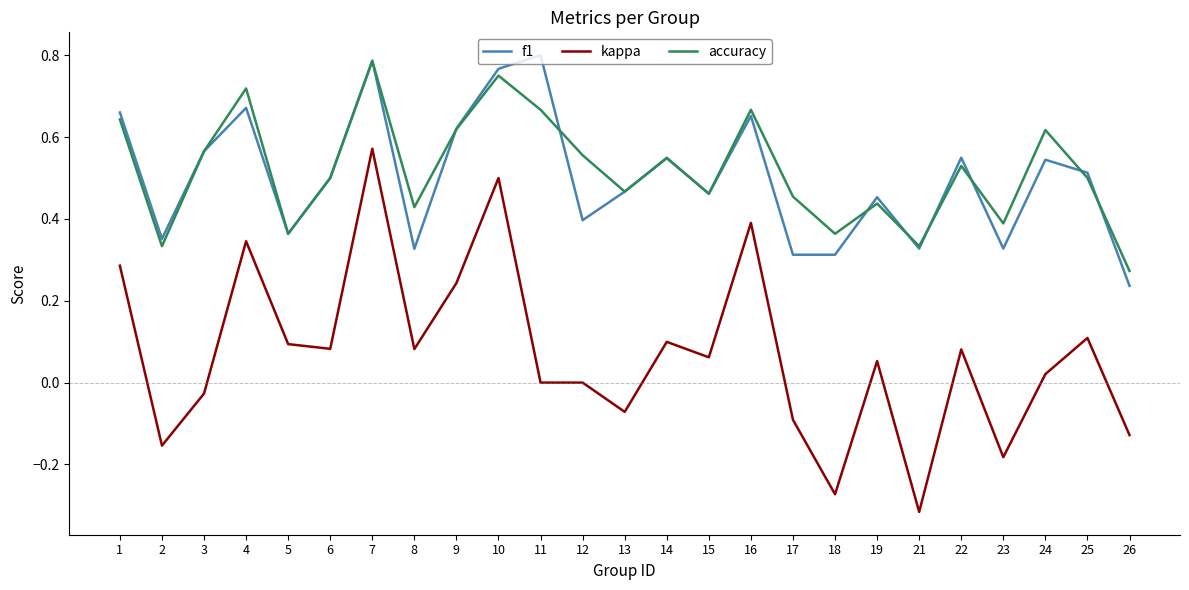

What are all the series names shown in the legend?

f1, kappa, accuracy